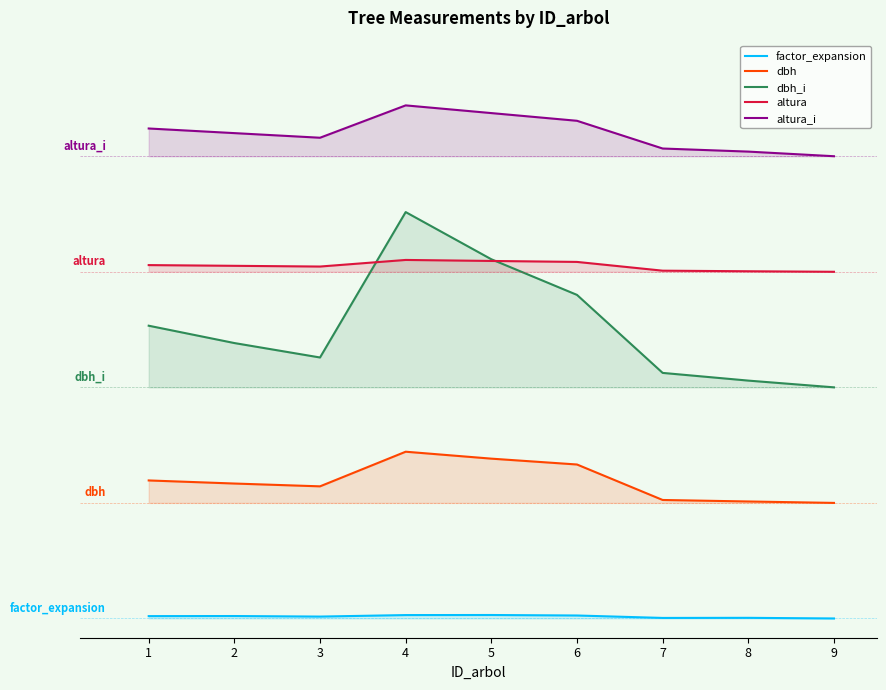

How many categories are shown in the chart?

9